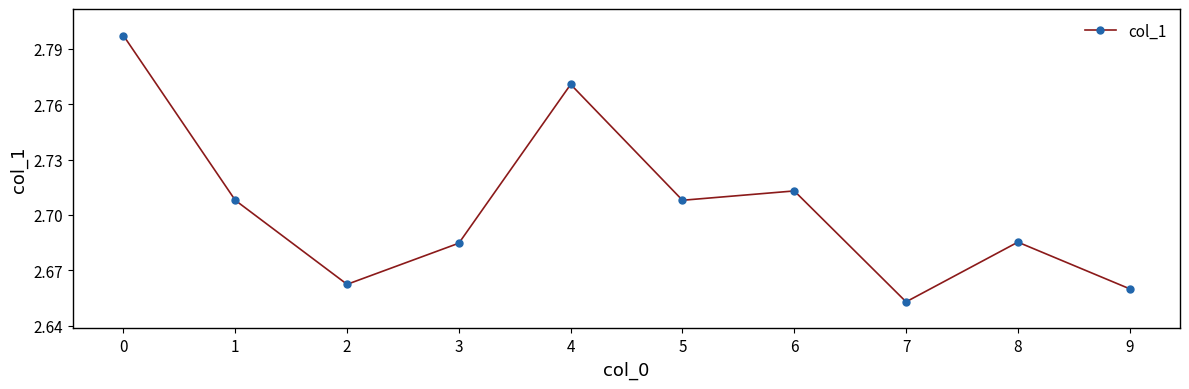

How many interior local peaks (higher than both neighbors) does the data have?

3